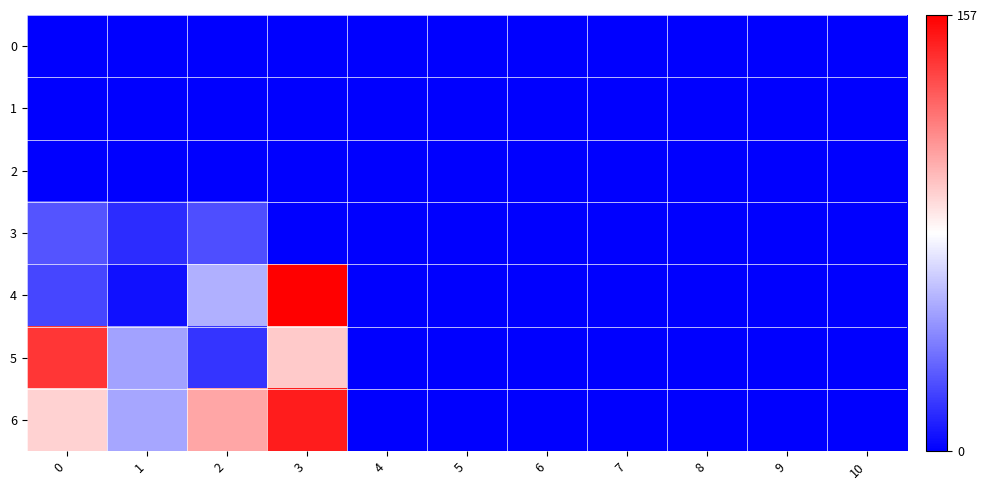

Reading left to right, transcribe all the data shown in this chart.

0: 0=0	1=0	2=0	3=0	4=0	5=0	6=0	7=0	8=0	9=0	10=0
1: 0=0	1=0	2=0	3=0	4=0	5=0	6=0	7=0	8=0	9=0	10=0
2: 0=0	1=0	2=0	3=0	4=0	5=0	6=0	7=0	8=0	9=0	10=0
3: 0=26	1=14	2=24	3=0	4=0	5=0	6=0	7=0	8=0	9=0	10=0
4: 0=22	1=5	2=54	3=157	4=0	5=0	6=0	7=0	8=0	9=0	10=0
5: 0=140	1=50	2=16	3=95	4=0	5=0	6=0	7=0	8=0	9=0	10=0
6: 0=92	1=51	2=106	3=148	4=0	5=0	6=0	7=0	8=0	9=0	10=0